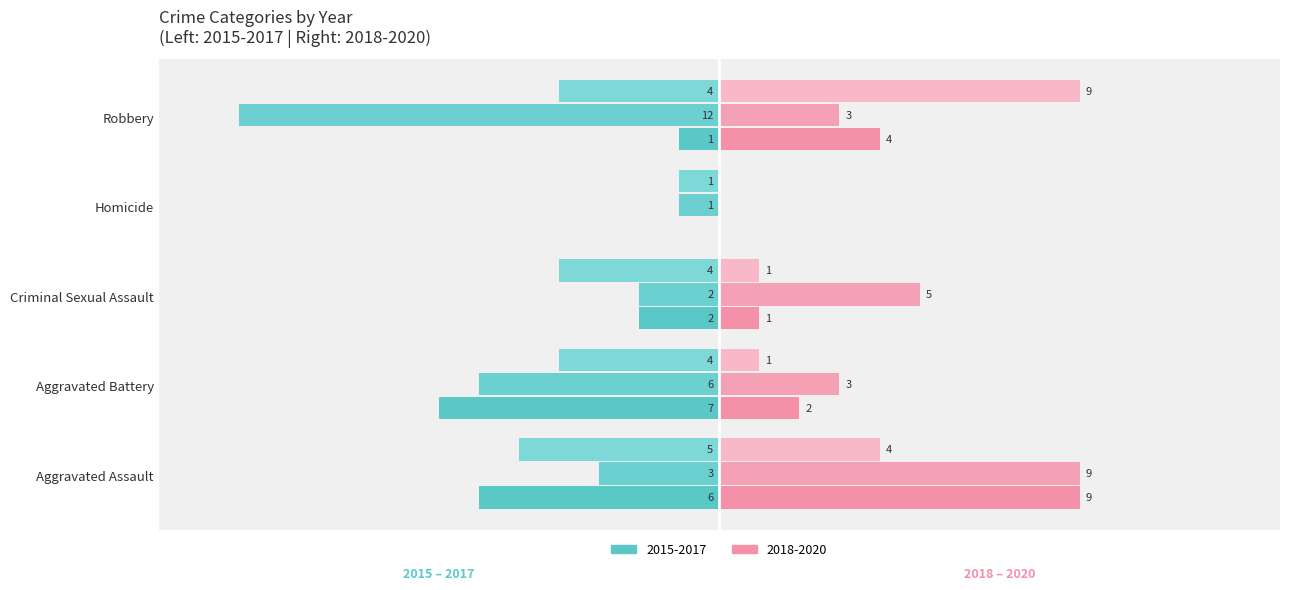

True or false: Right 2018 has a value of 16 at Aggravated Assault.

False